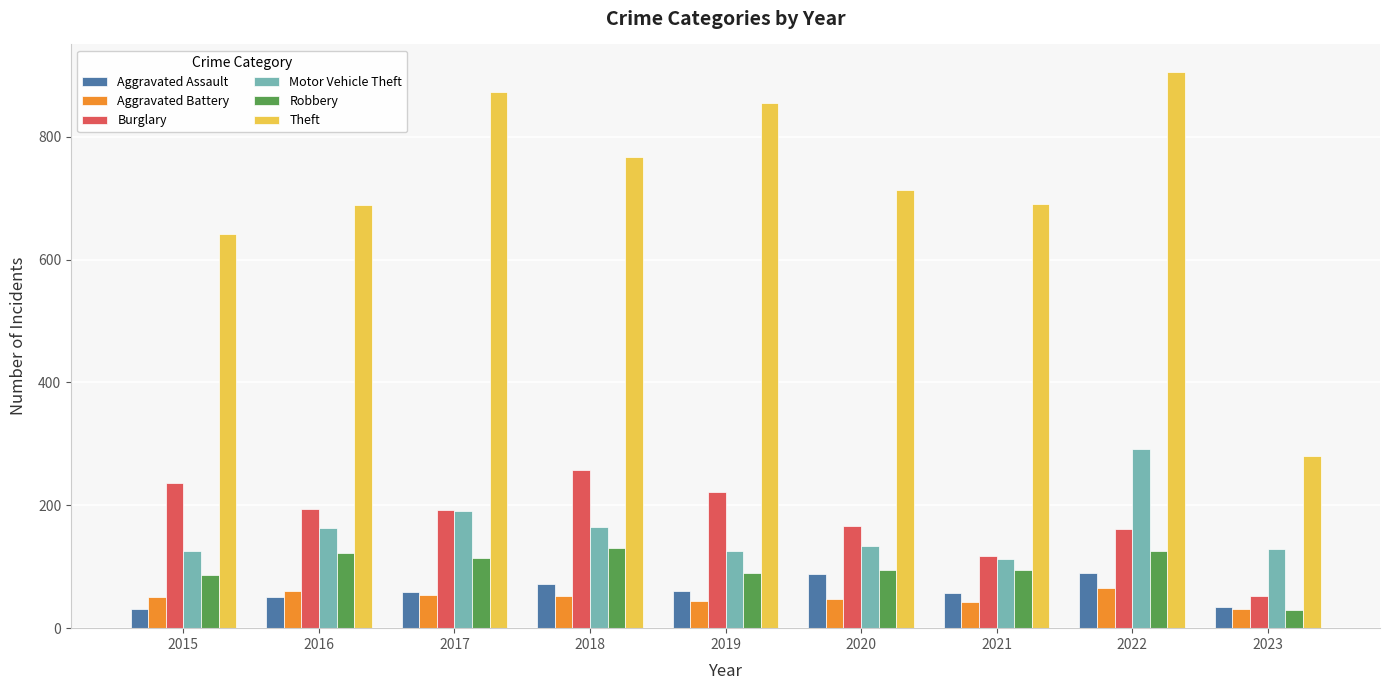

What is the spread (max minus min) of values at 2018?

715